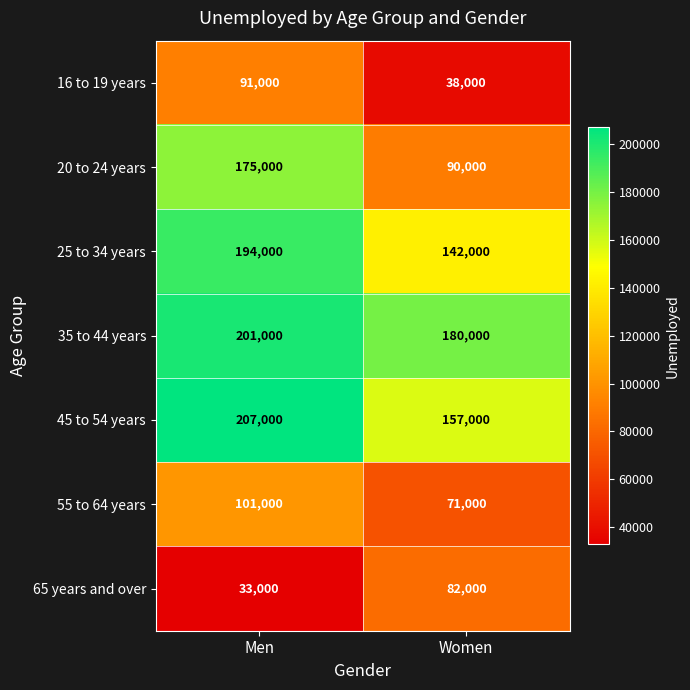

The 16 to 19 years series shows 56454 at Men. True or false?

False